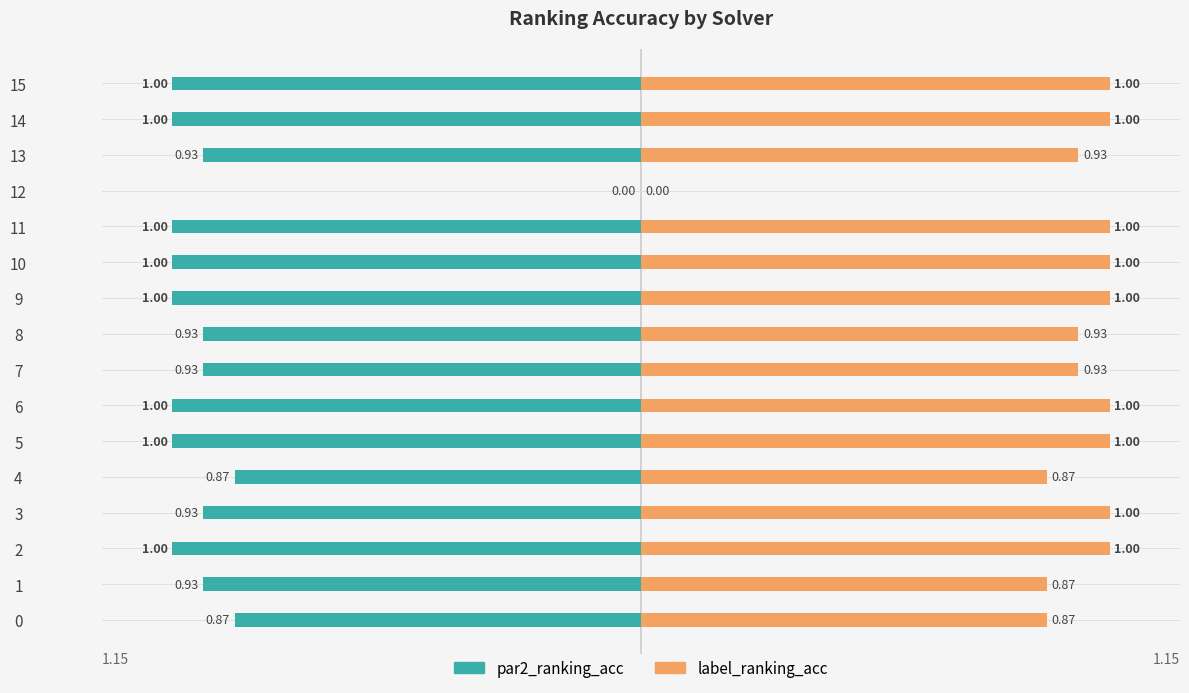

Does the chart contain stacked bars?

No